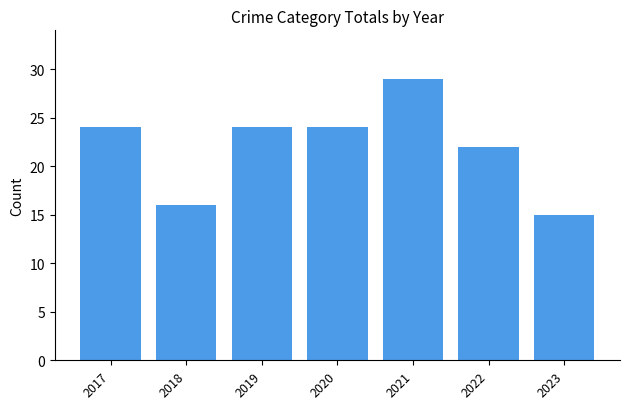

What is the difference between the maximum and minimum values?

14